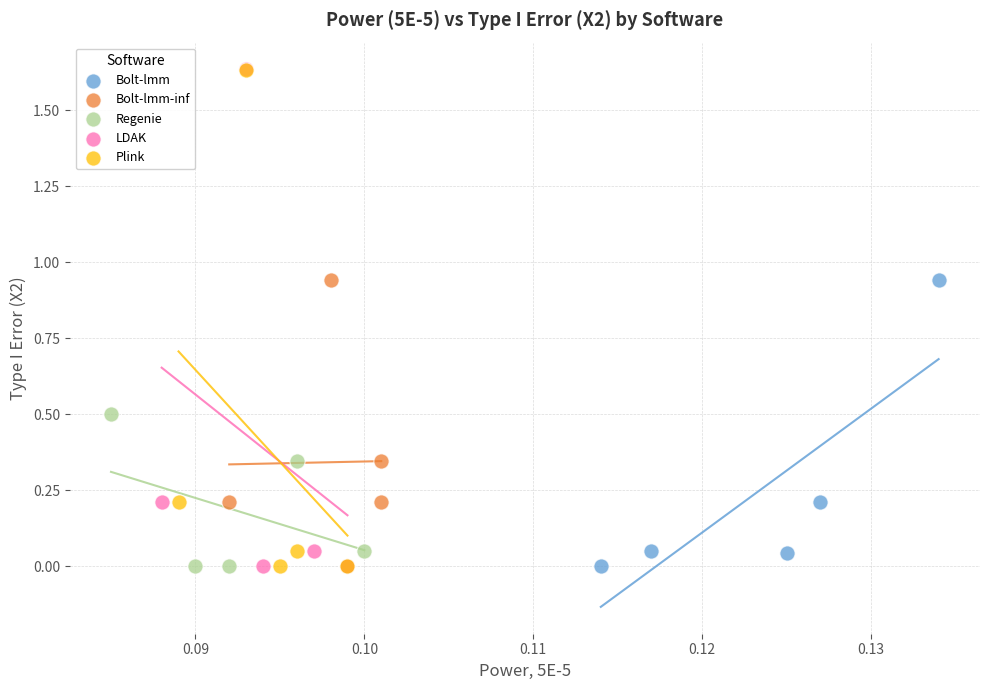

Which series has the largest Y range (max minus min)?

LDAK